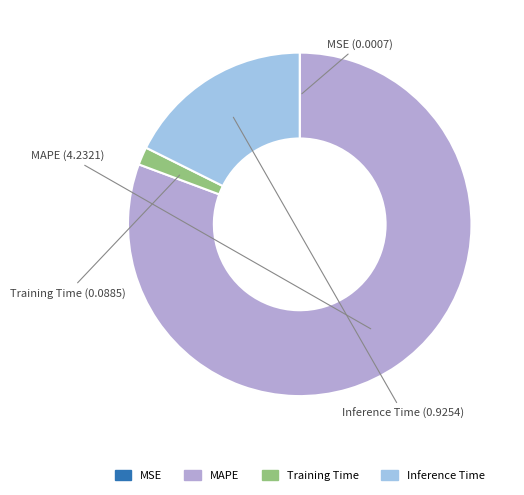

Which slice is the largest?

MAPE